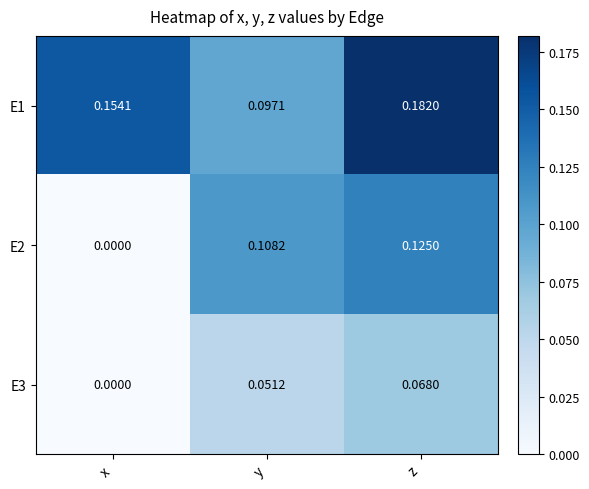

Which category has the lowest value across all series?

x